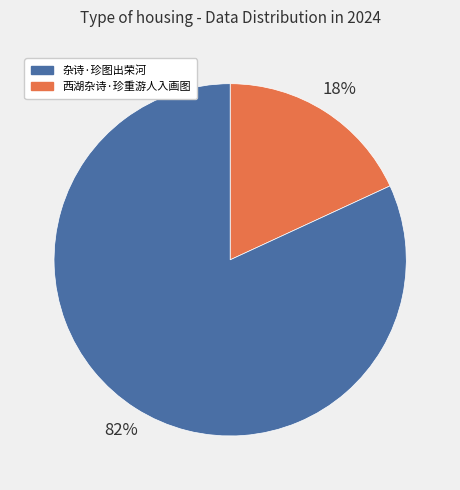

Is there any slice that represents more than half of the pie?

Yes